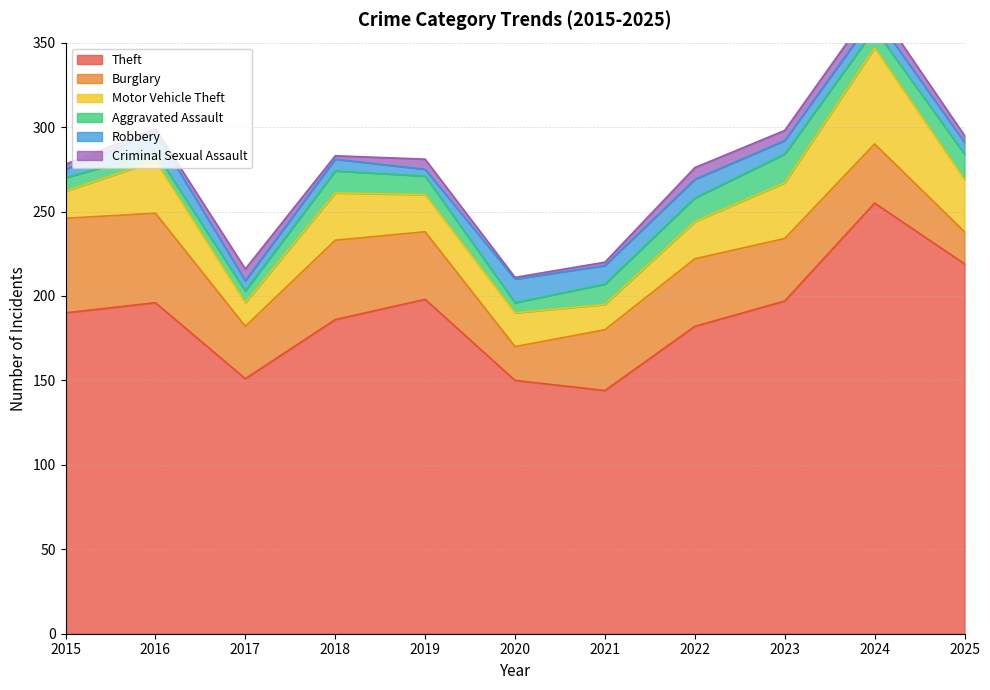

Is the value of Theft at 2019 greater than the value of Aggravated Assault at 2017?

Yes